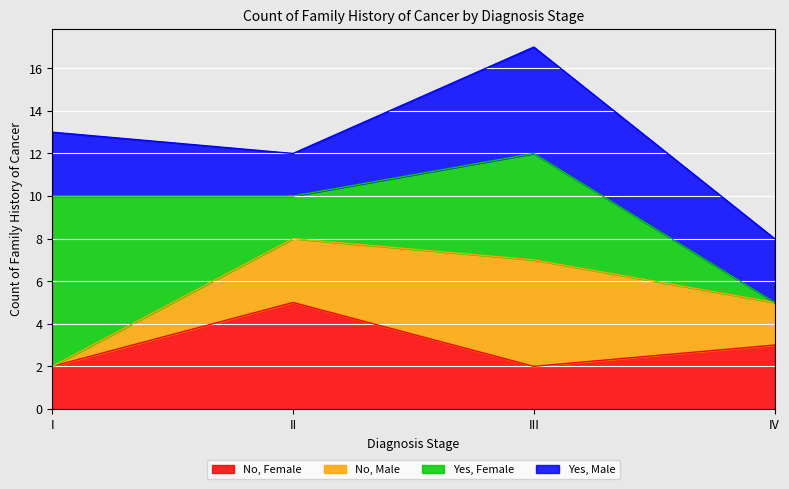

At III, list the series in order from largest to smallest.

No, Male, Yes, Female, Yes, Male, No, Female